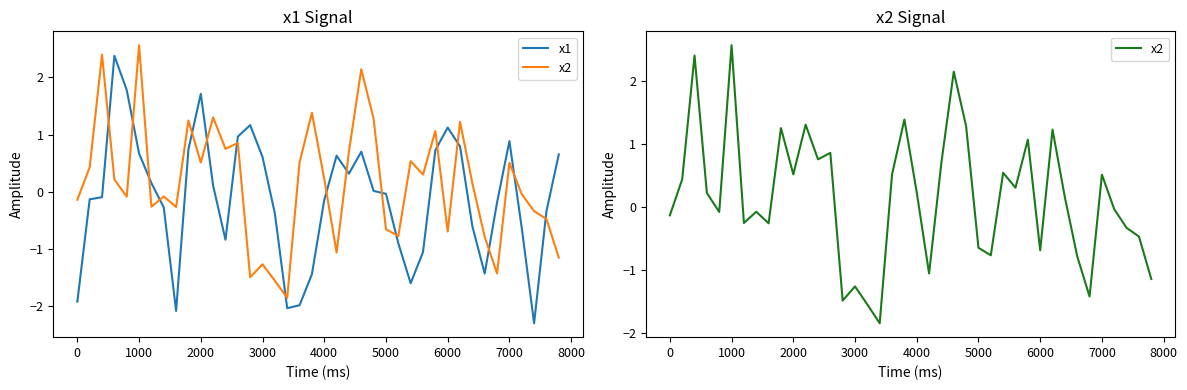

How many categories are shown in the chart?

40